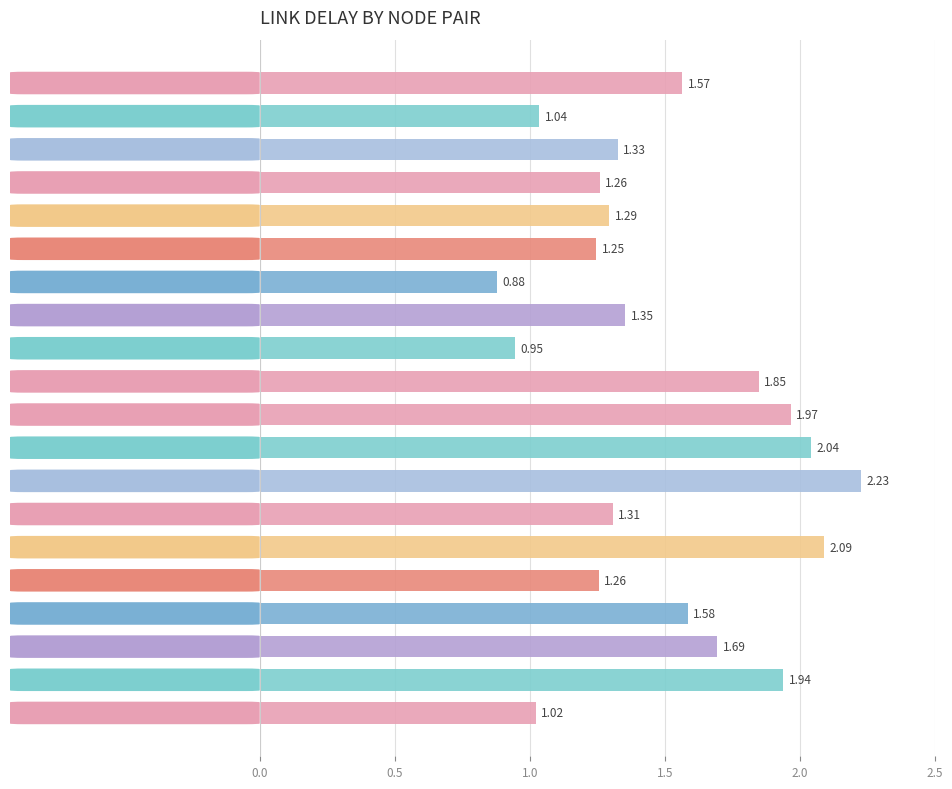

List the labels in order of value, largest first.

3-21, 5-8, 3-14, 3-11, 7-17, 3-10, 6-19, 6-7, 1-3, 2-18, 1-16, 4-16, 2-7, 2-4, 5-16, 2-12, 1-7, 7-19, 2-23, 2-13